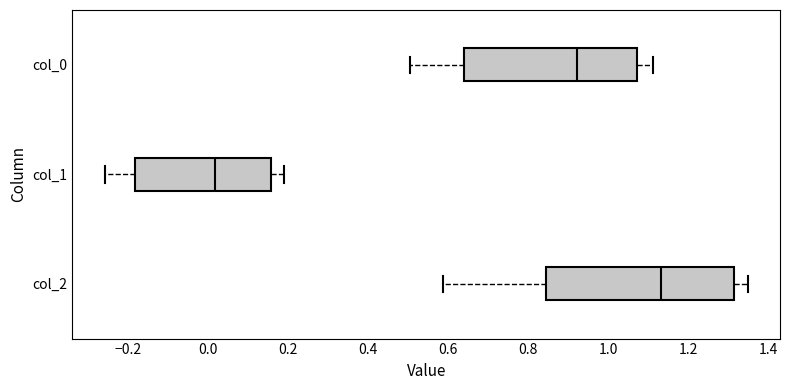

Which box has the furthest to the right median line?

col_2